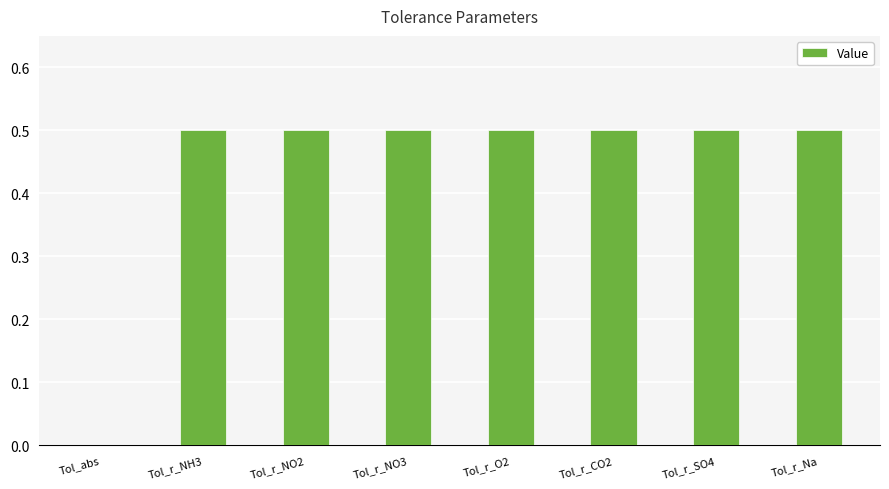

True or false: the data shows 0.7 at Tol_r_SO4.

False